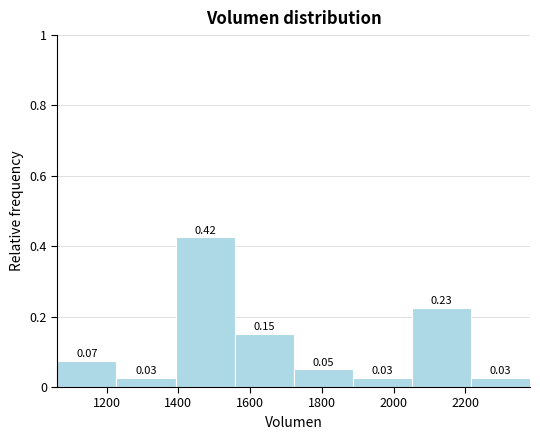

Over which range of the x-axis is the bar tallest?

1400 to 1560